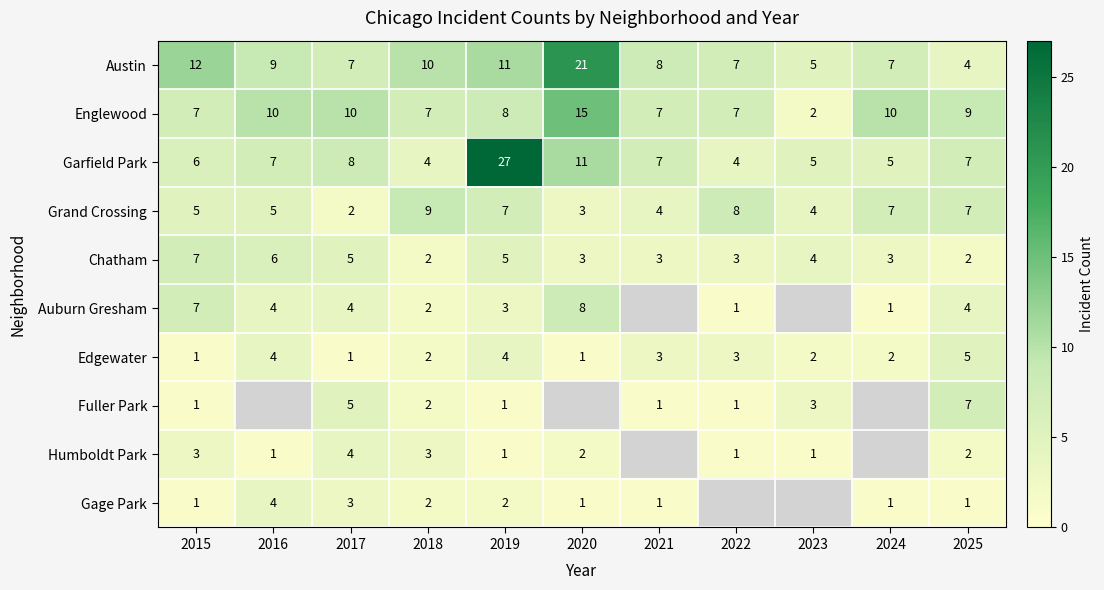

How many Edgewater values are between 1 and 4?

10